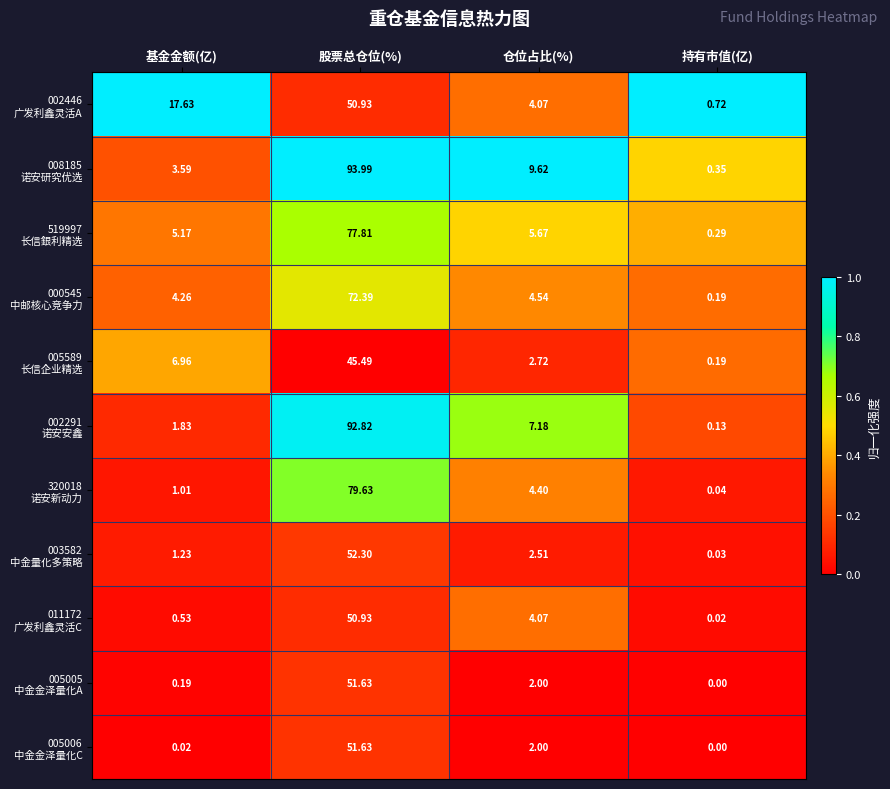

At which category does the chart reach its peak across all series?

股票总仓位(%)